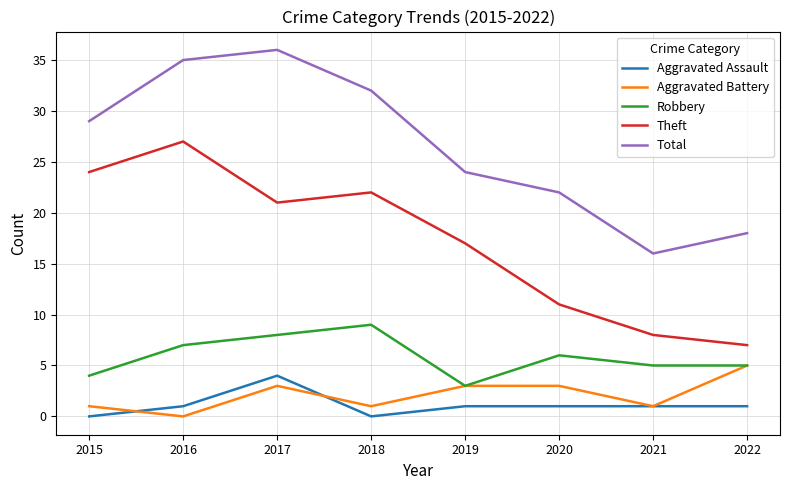

Is the value of Aggravated Assault at 2016 greater than the value of Robbery at 2022?

No